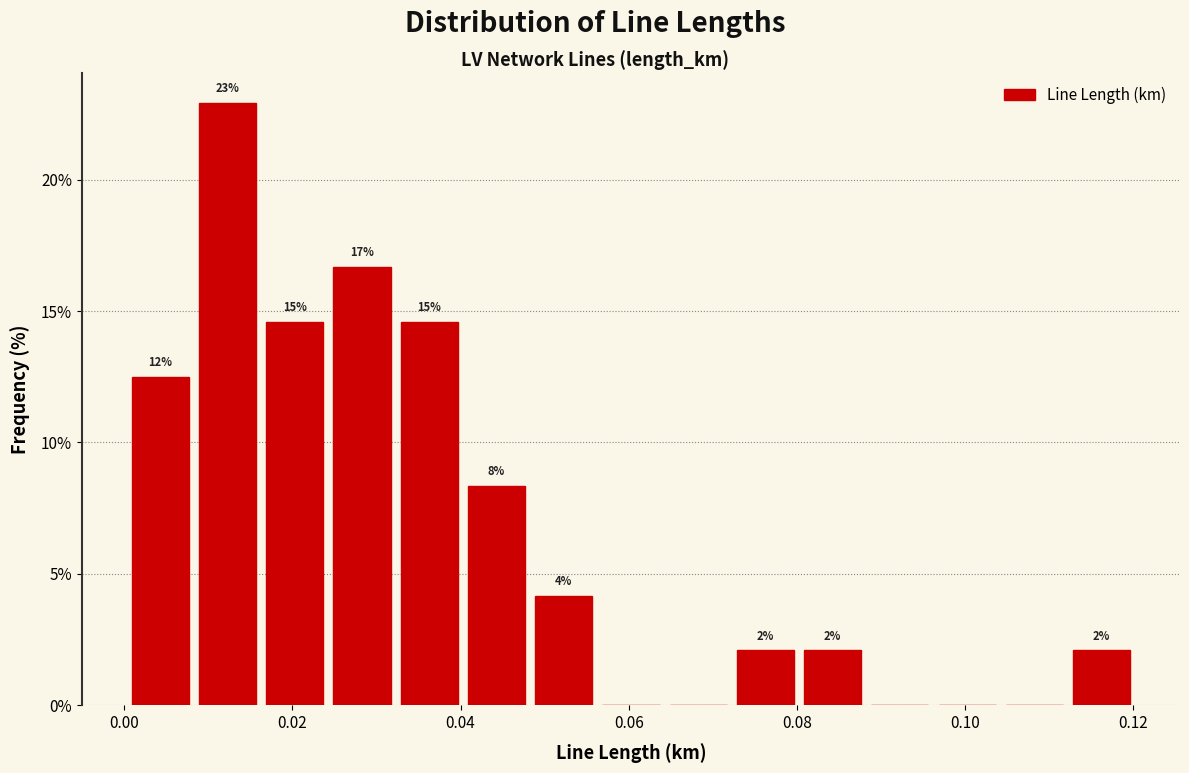

Read against the x-axis, roughly where is the centre of the tallest bar?

0.012